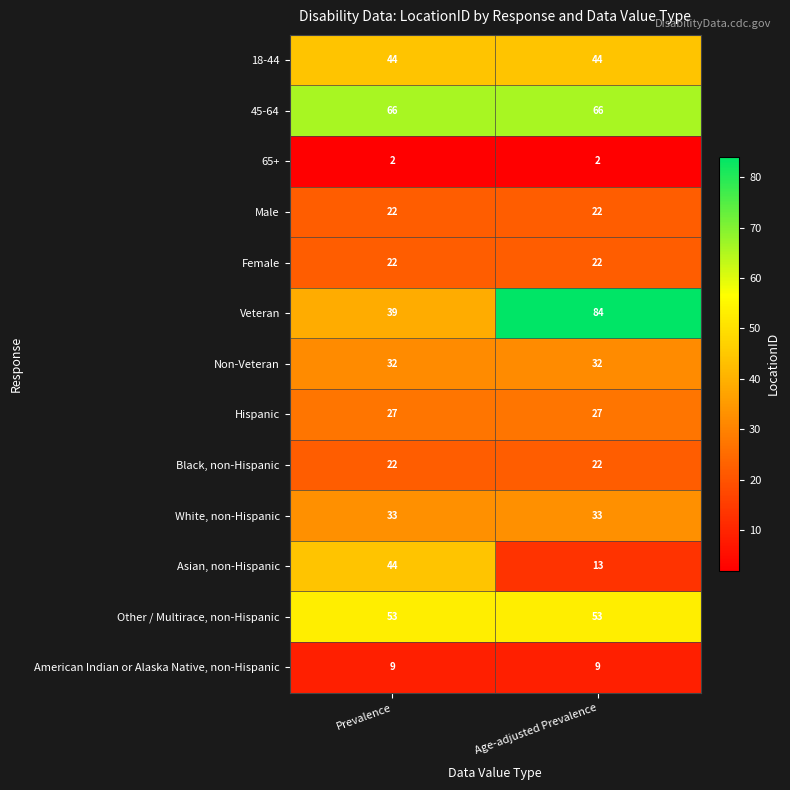

What is the average value of the Hispanic series?

27